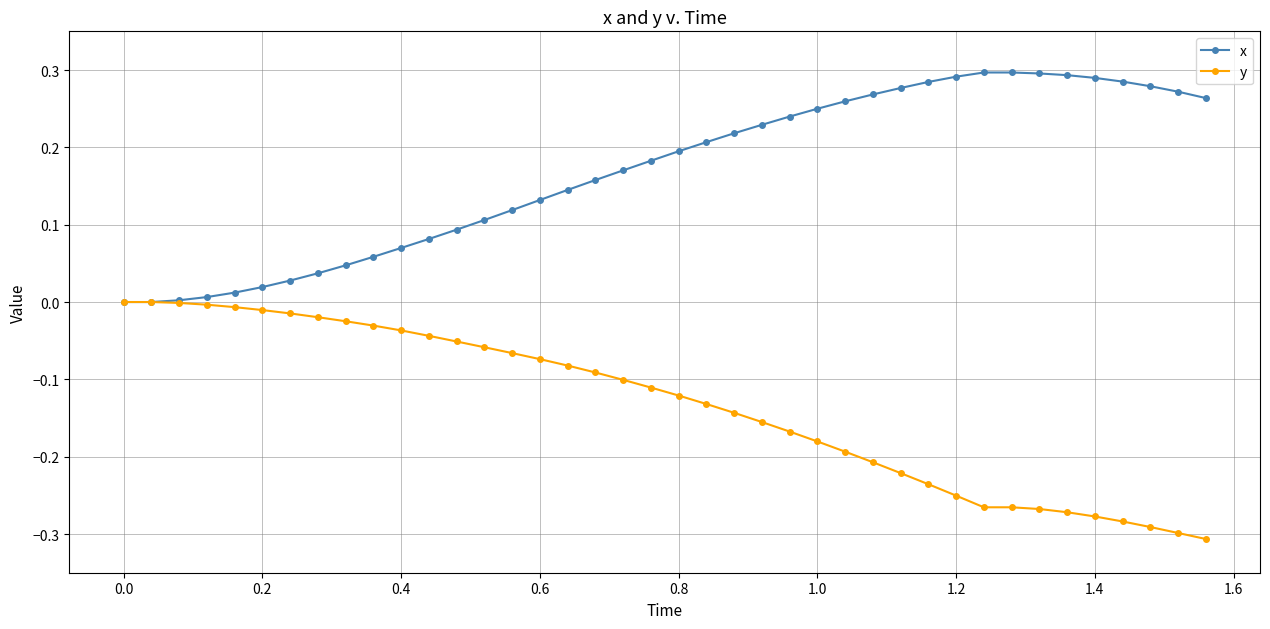

Rank the series by their average value, from lowest to highest.

y, x